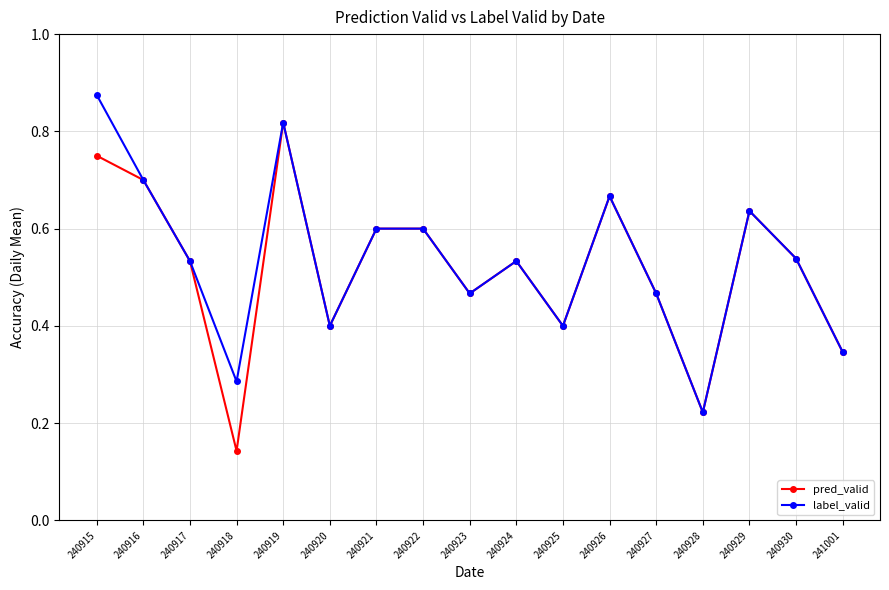

Which category has the lowest value in the pred_valid series?

240918